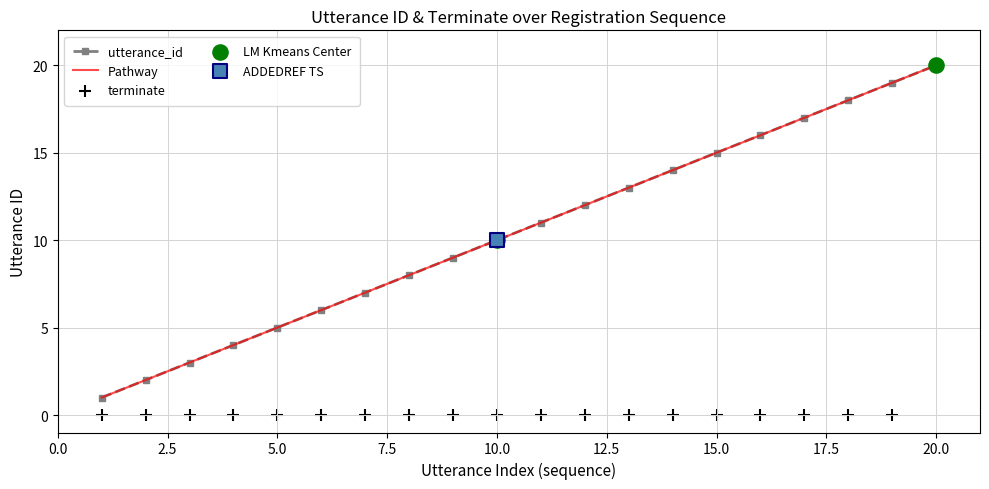

Which series has the largest total across all categories?

utterance_id